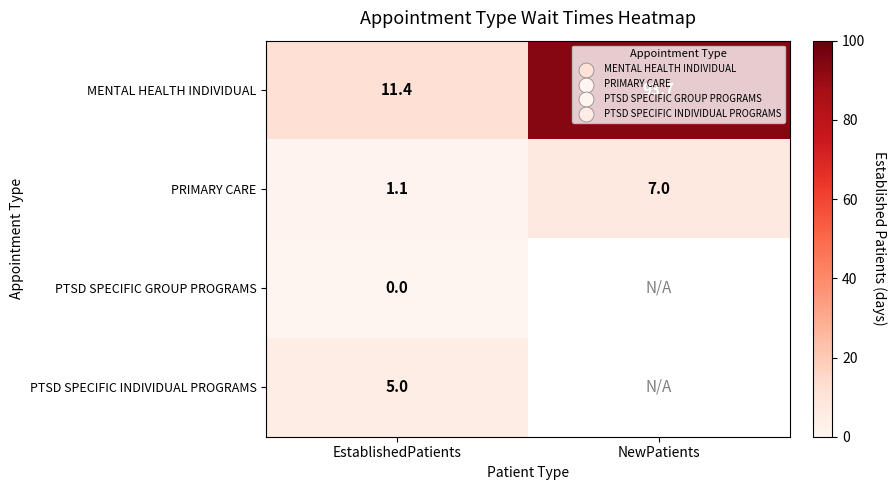

At which category does the chart reach its peak across all series?

NewPatients